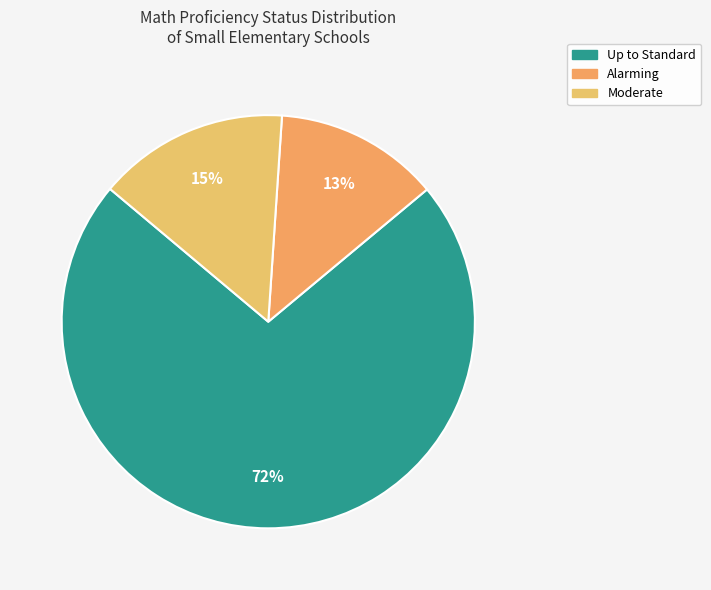

What is the largest slice in the pie chart?

Up to Standard